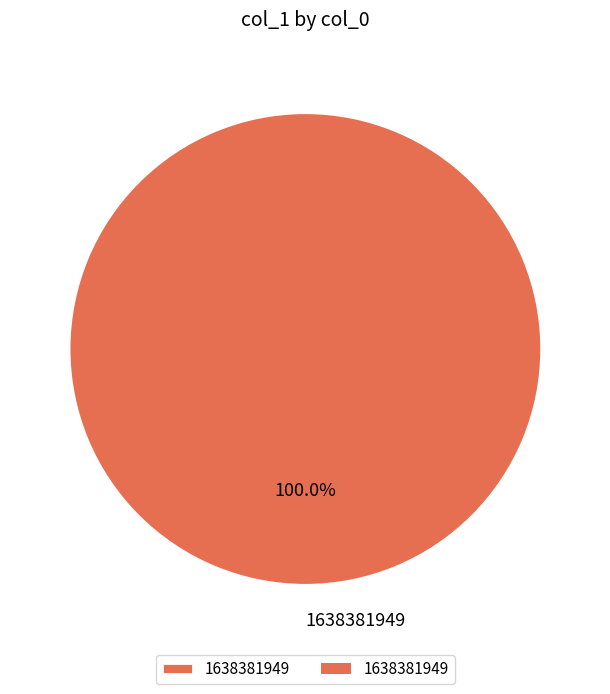

Rank the categories by value from highest to lowest.

1638381949